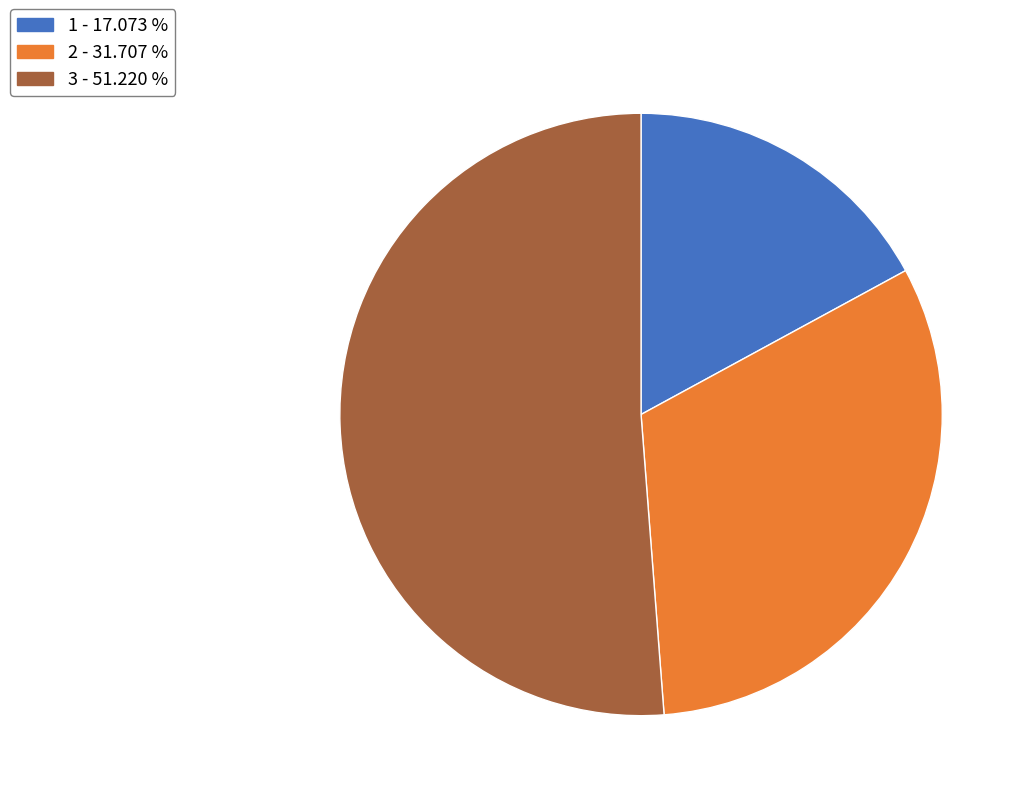

Is it true that 2 is 18% of the pie?

False